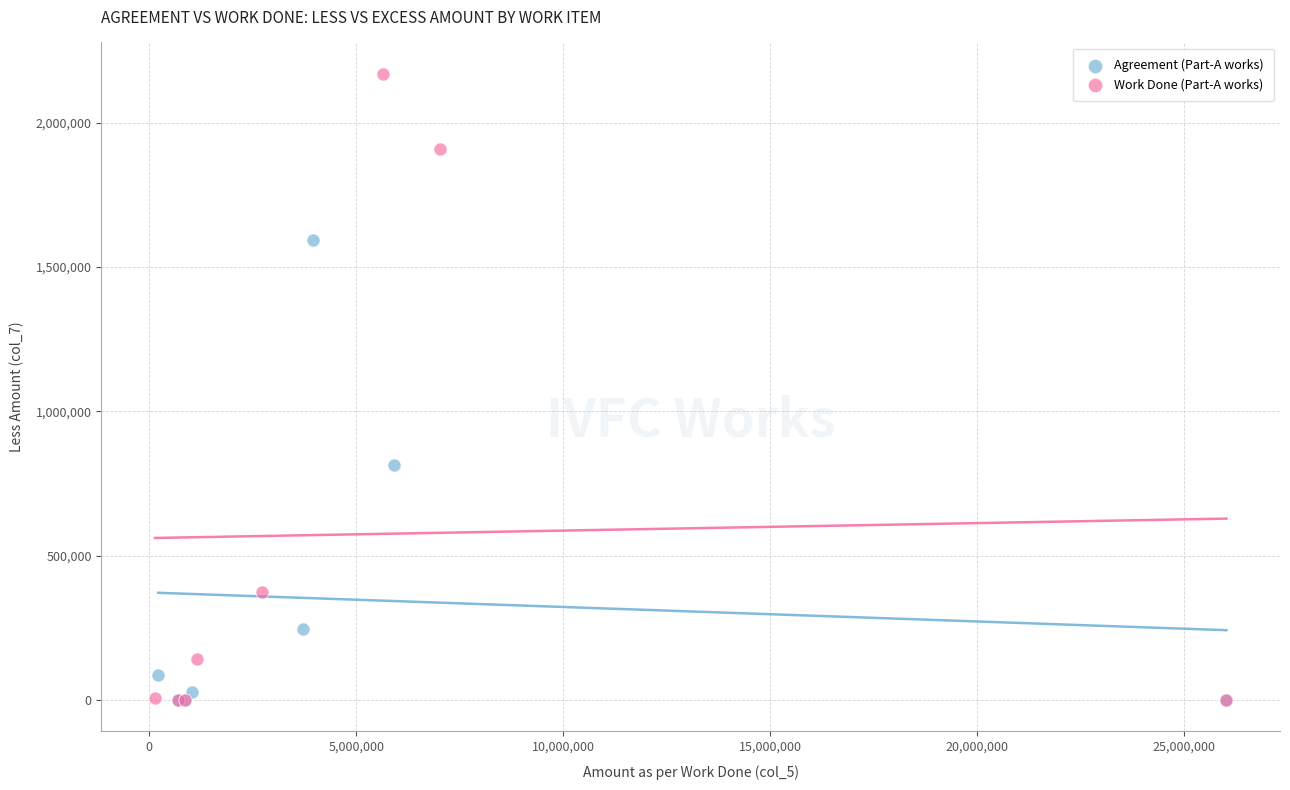

Which series has the widest spread of Y values?

Work Done (Part-A works)